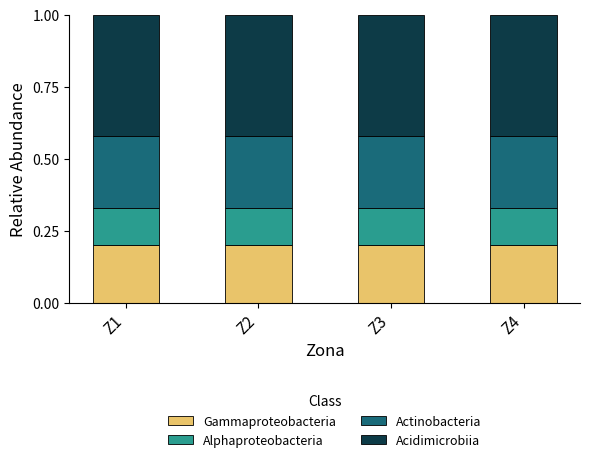

What is the total value across all series at Z2?

1.0